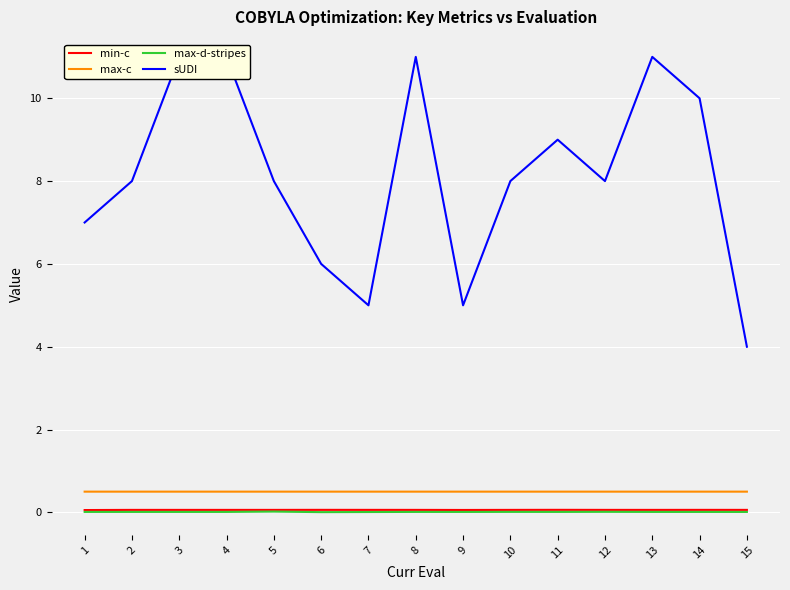

Which has a higher value, 13 or 8?

8